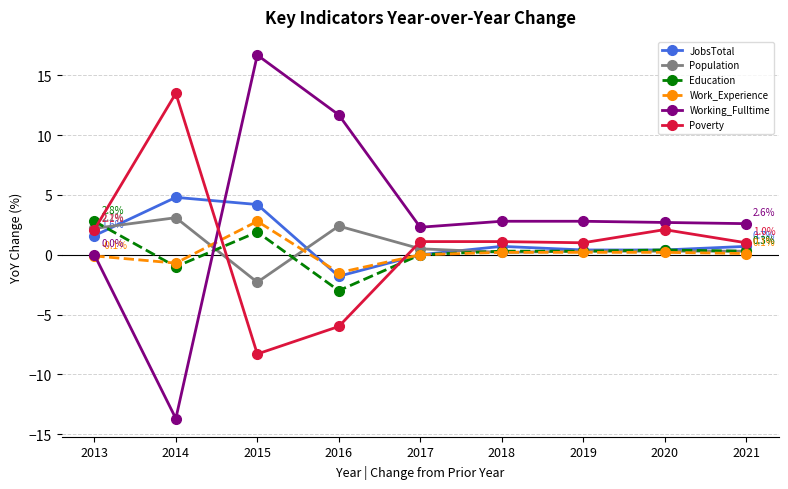

What is the value of the JobsTotal point at the 4th from the left?

-1.8